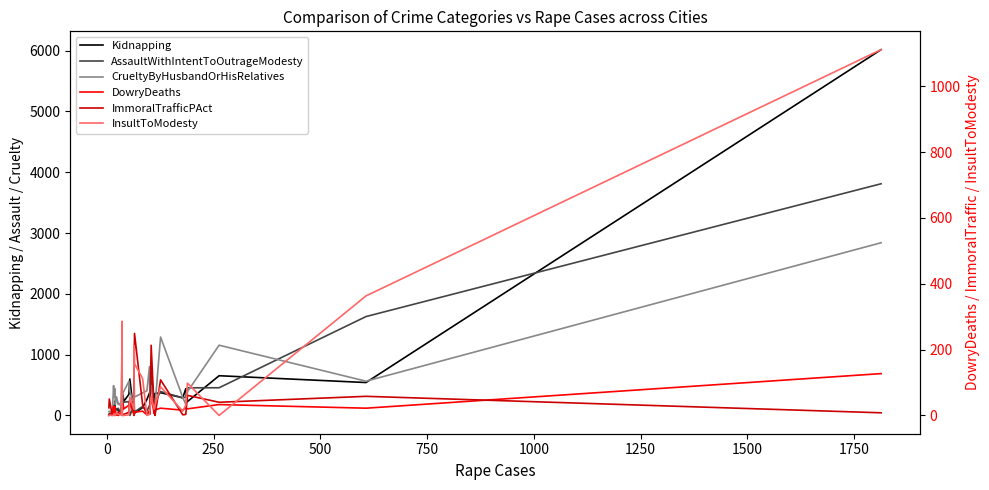

Reading left to right, extract all data points from this chart.

Kidnapping: 14	27	39	104	99	233	103	93	97	59	78	341	64	333	233	348	599	4	42	36	130	263	367	384	708	246	145	359	374	290	439	228	653	541	6016
AssaultWithIntentToOutrageModesty: 8	22	18	158	31	129	96	109	116	101	45	577	30	207	217	229	0	158	279	59	147	70	162	94	680	98	279	221	393	289	301	454	455	1626	3810
CrueltyByHusbandOrHisRelatives: 63	69	31	490	301	440	176	306	180	200	150	1141	85	367	399	562	404	166	642	302	371	405	802	302	490	158	234	163	1289	295	182	391	1155	563	2840
DowryDeaths: 0	1	9	28	0	27	14	1	11	3	3	12	8	36	20	31	41	0	10	10	13	2	11	20	57	5	10	17	22	16	23	20	33	22	127
ImmoralTrafficPAct: 23	50	0	2	1	0	3	3	0	2	9	25	0	4	3	10	29	44	120	249	32	4	14	4	213	17	24	0	108	2	3	61	40	58	8
InsultToModesty: 0	1	0	1	5	1	1	8	3	3	2	286	0	0	0	2	56	18	212	157	112	0	3	16	57	19	25	31	87	13	31	98	0	363	1111